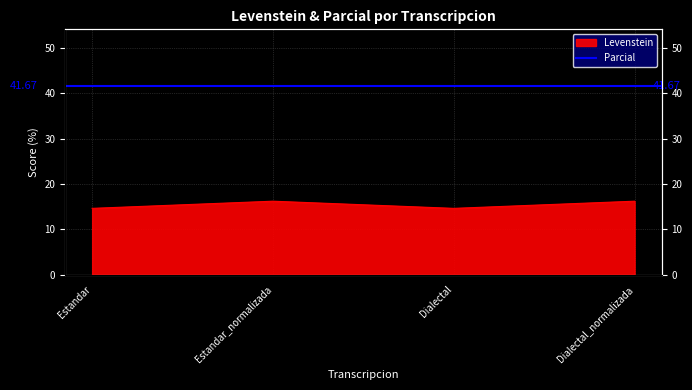

Reading left to right, extract all data points from this chart.

Estandar=14.6	Estandar_normalizada=16.2	Dialectal=14.6	Dialectal_normalizada=16.2